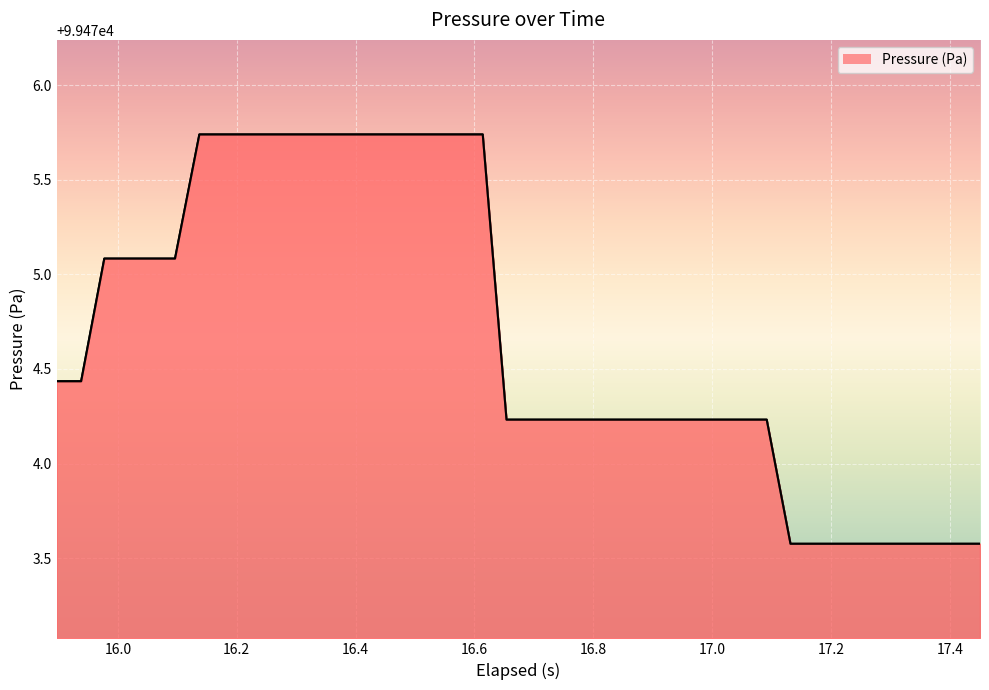

Is this an area chart (filled region under the line)?

Yes